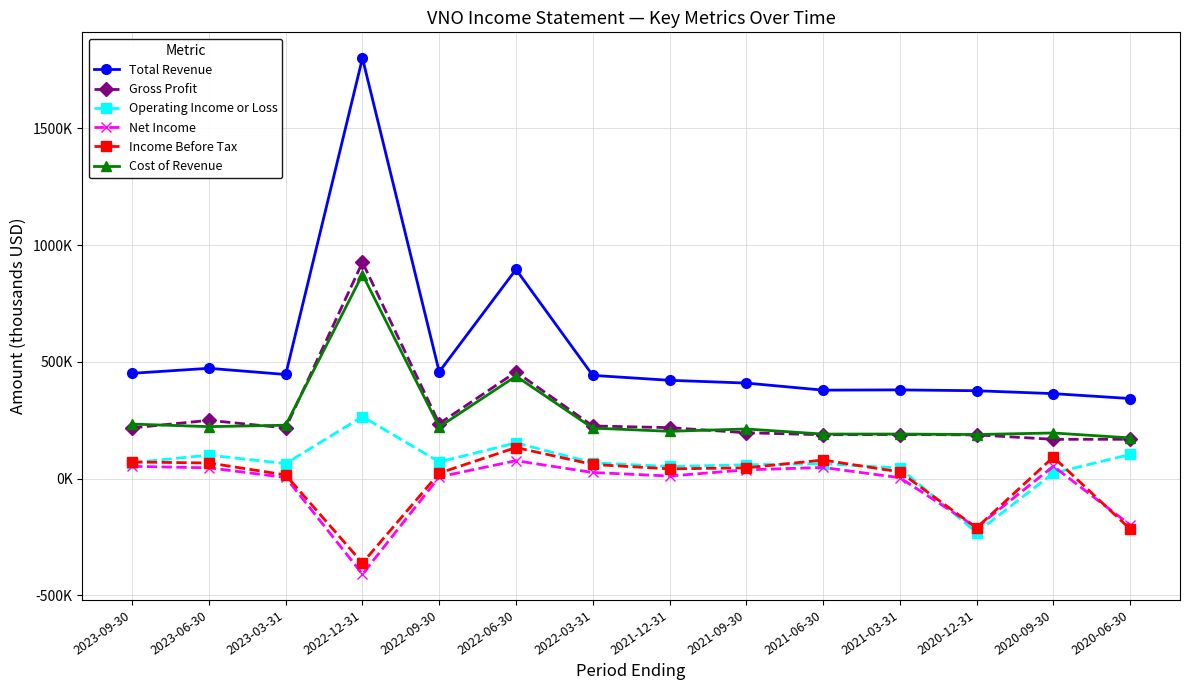

Where is the first local minimum for Income Before Tax?

2022-12-31